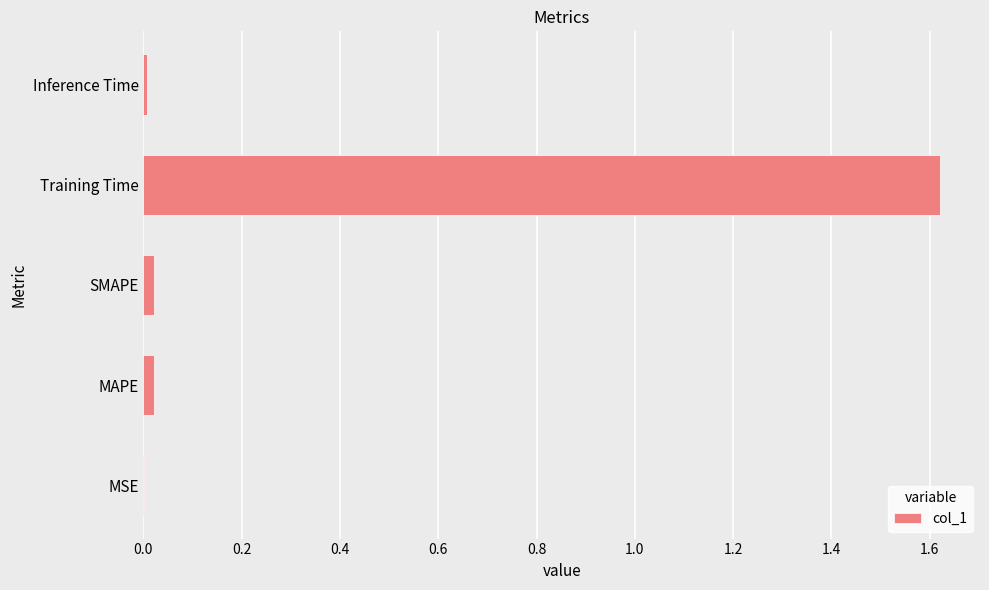

Which category has the highest value across all series?

Training Time